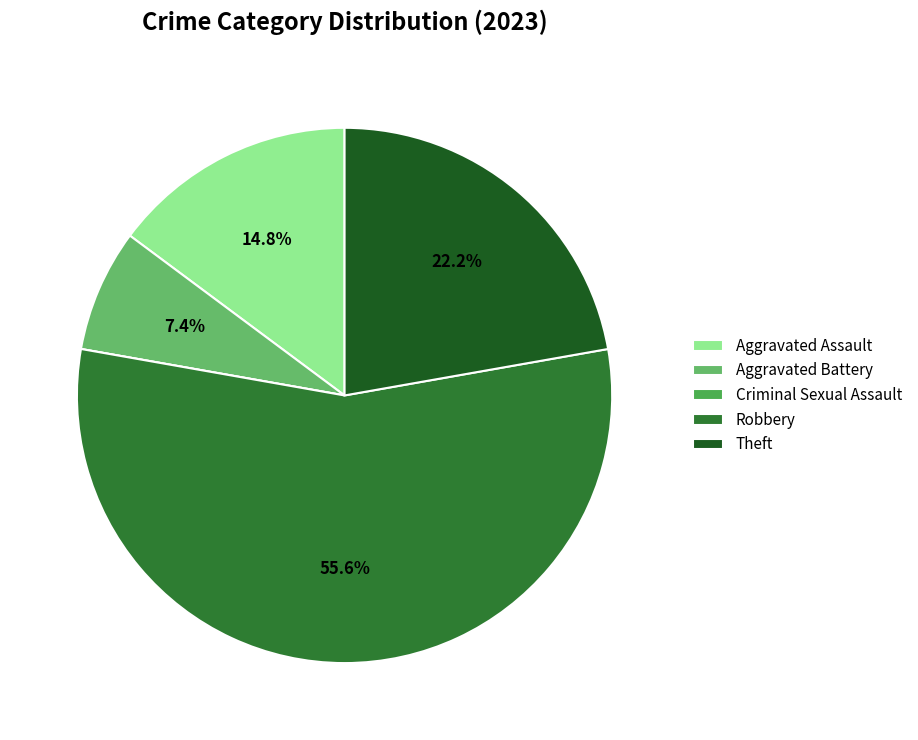

To the nearest percent, what portion does Aggravated Assault represent?

15%